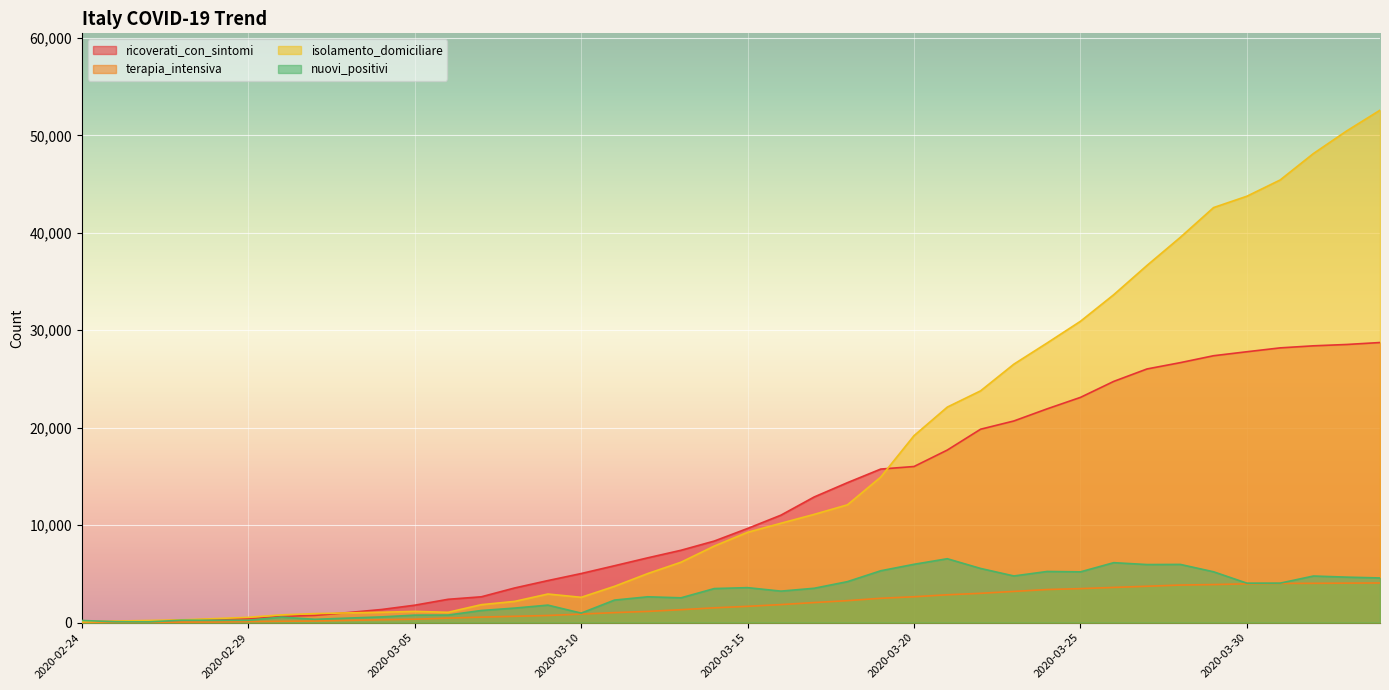

What is the spread (max minus min) of values at 2020-03-04?

1051